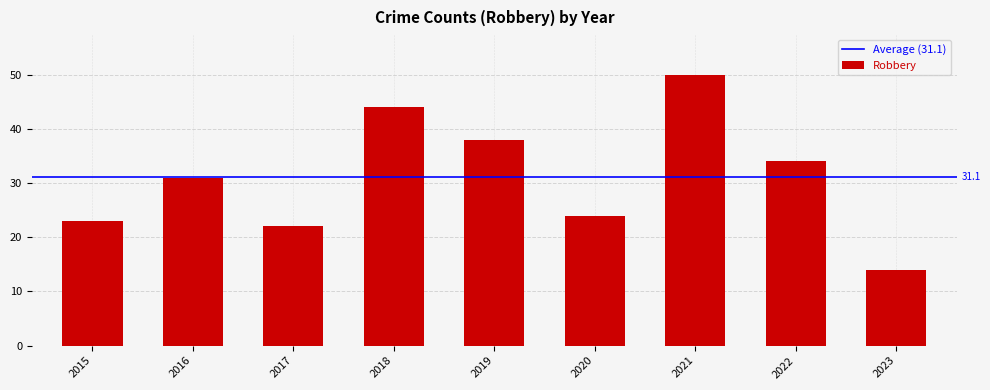

Read the value at 2021.

50